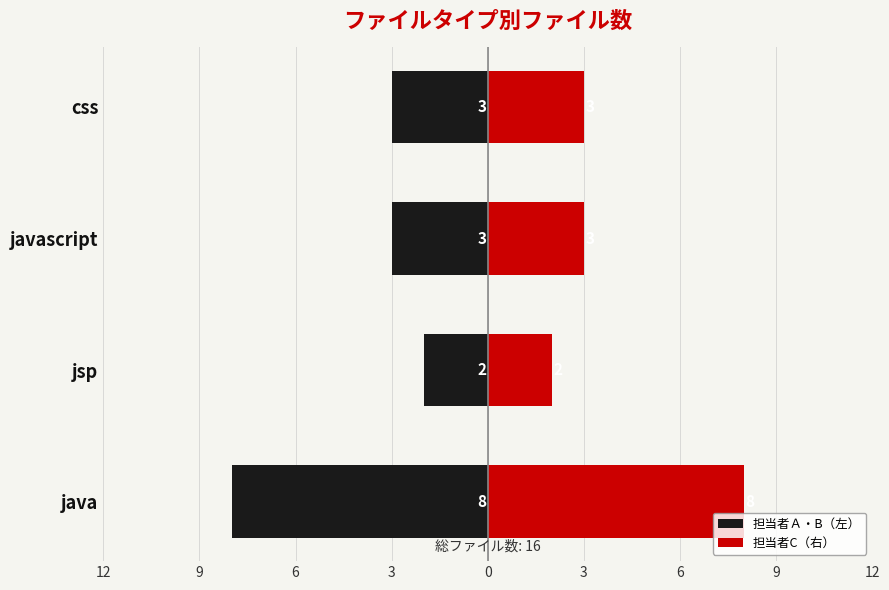

Is it true that 担当者Ａ・B（左） equals -4 at java?

False